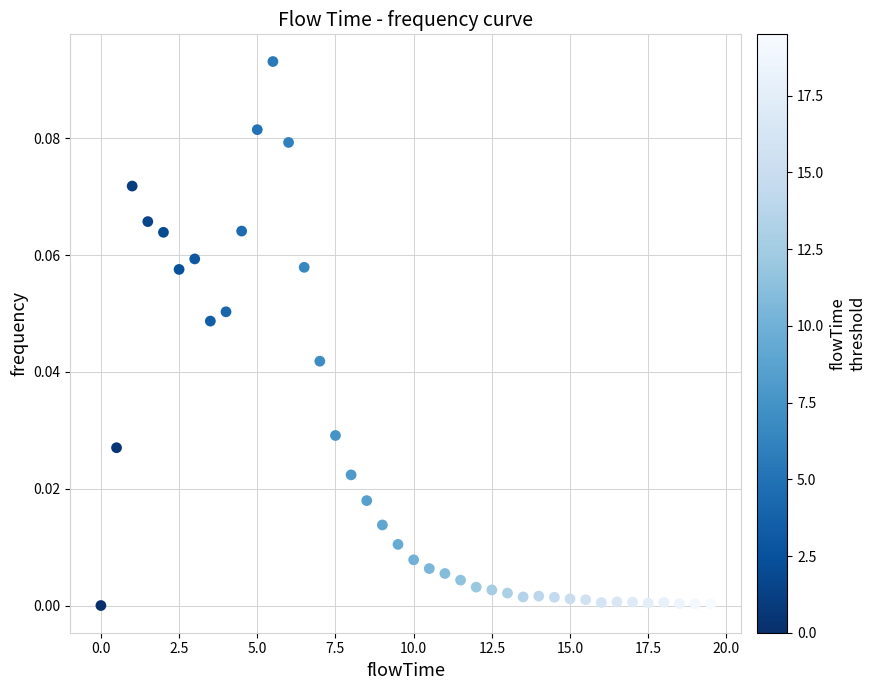

What is the range of X values (max minus min)?

19.5